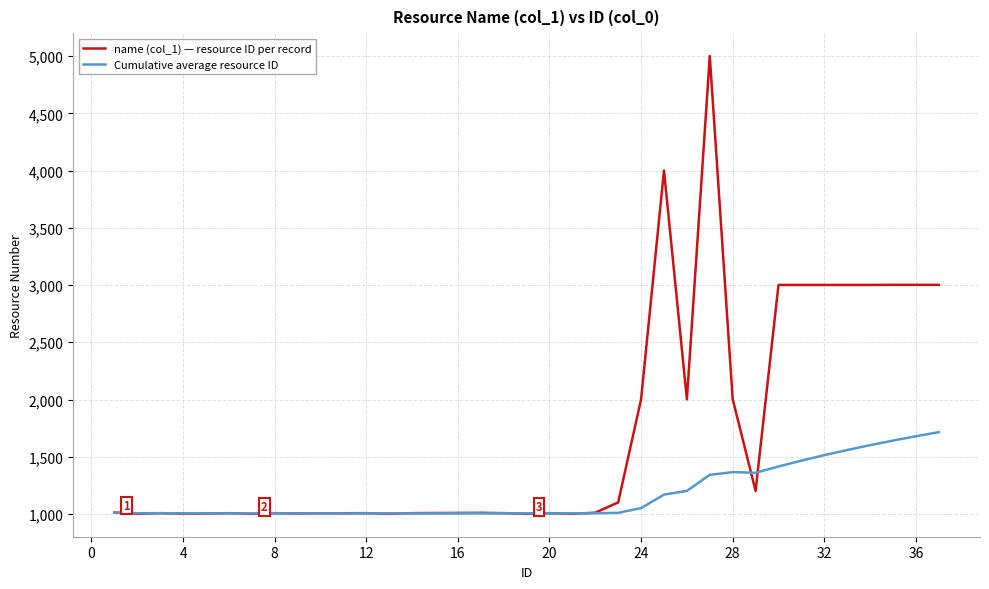

True or false: Cumulative average resource ID and name (col_1) — resource ID per record cross at least once.

True